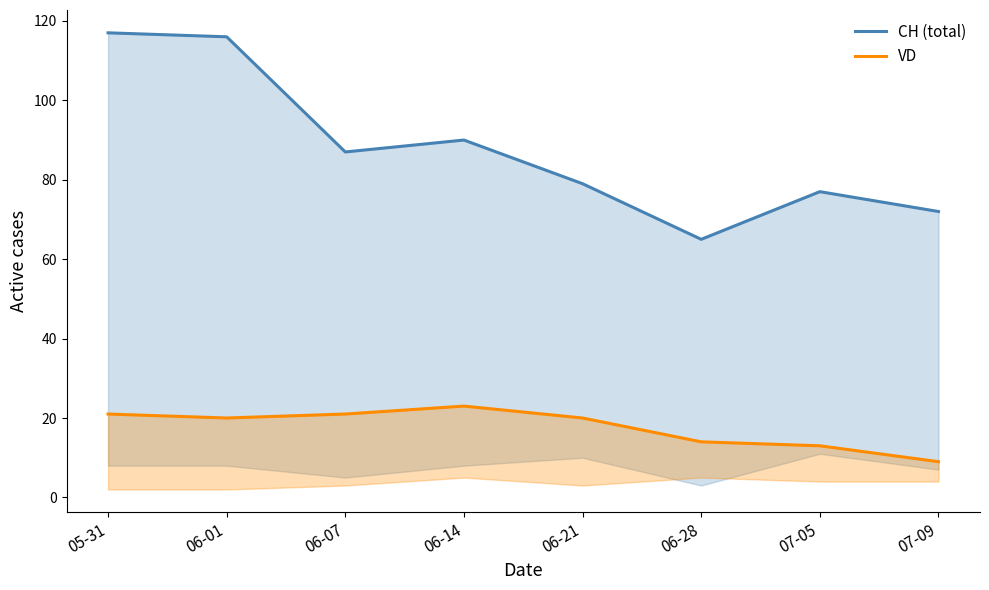

True or false: CH (total) and VD cross at least once.

False